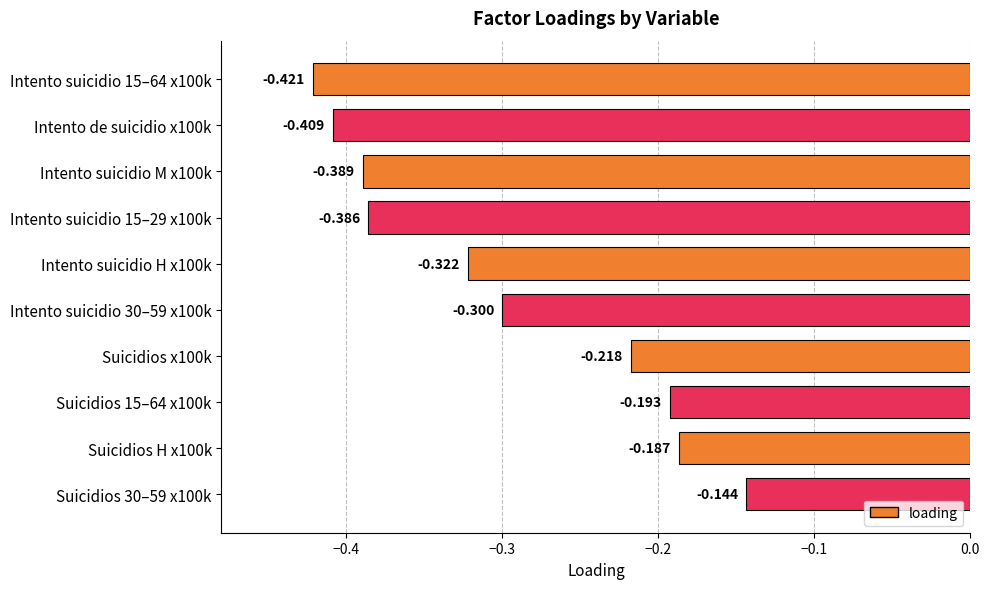

Rank the categories by value from highest to lowest.

Suicidios 30–59 x100k, Suicidios H x100k, Suicidios 15–64 x100k, Suicidios x100k, Intento suicidio 30–59 x100k, Intento suicidio H x100k, Intento suicidio 15–29 x100k, Intento suicidio M x100k, Intento de suicidio x100k, Intento suicidio 15–64 x100k